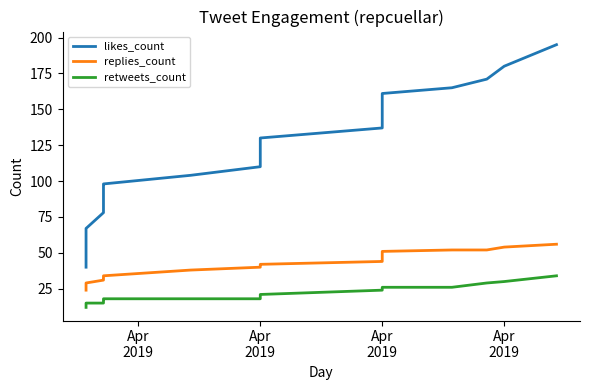

Rank the series by their average value, from highest to lowest.

likes_count, replies_count, retweets_count